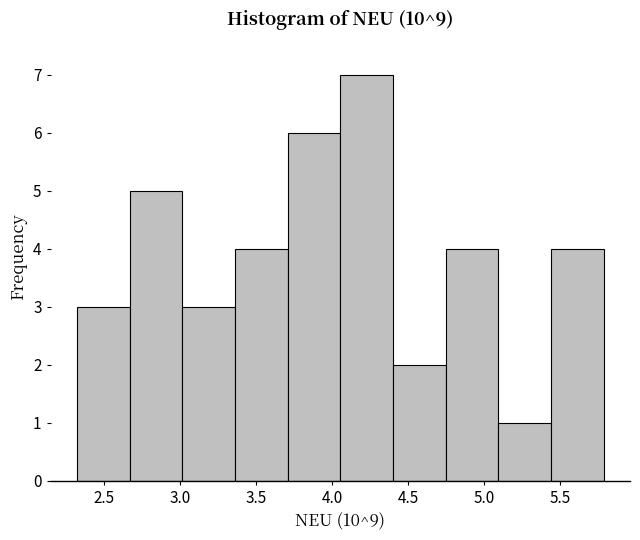

How tall is the bar that spans 2.30 to 2.65 on the x-axis? Neither the bar edges nor the heights are printed on the chart, so give them approximately, as read against the axes.

3